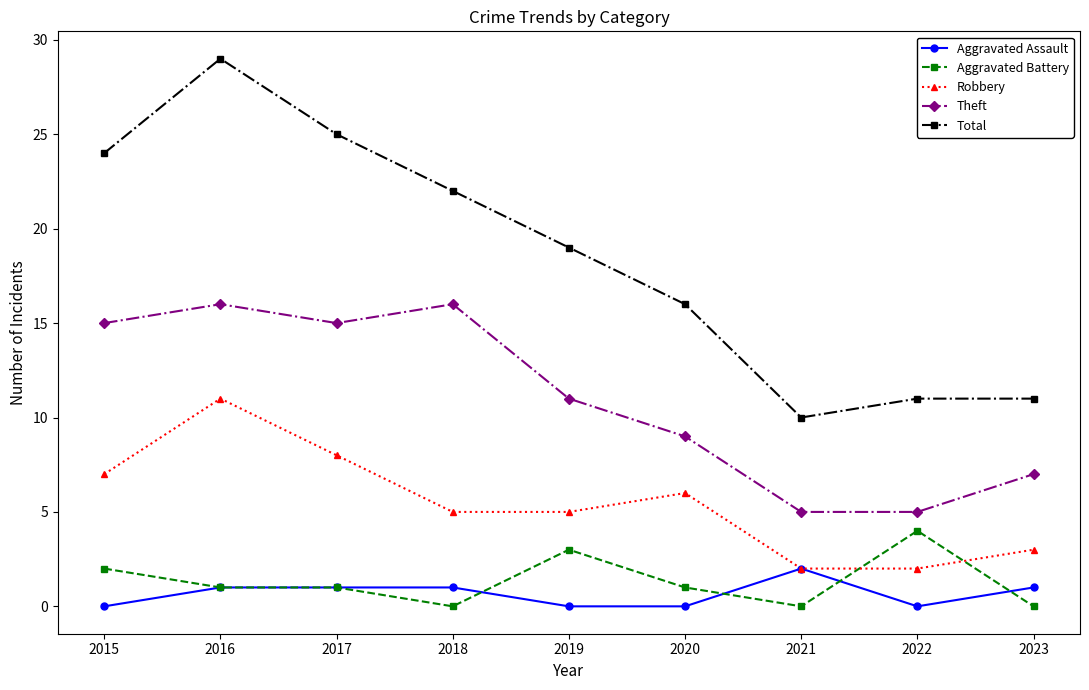

Is it true that Aggravated Assault equals 1 at 2017?

True